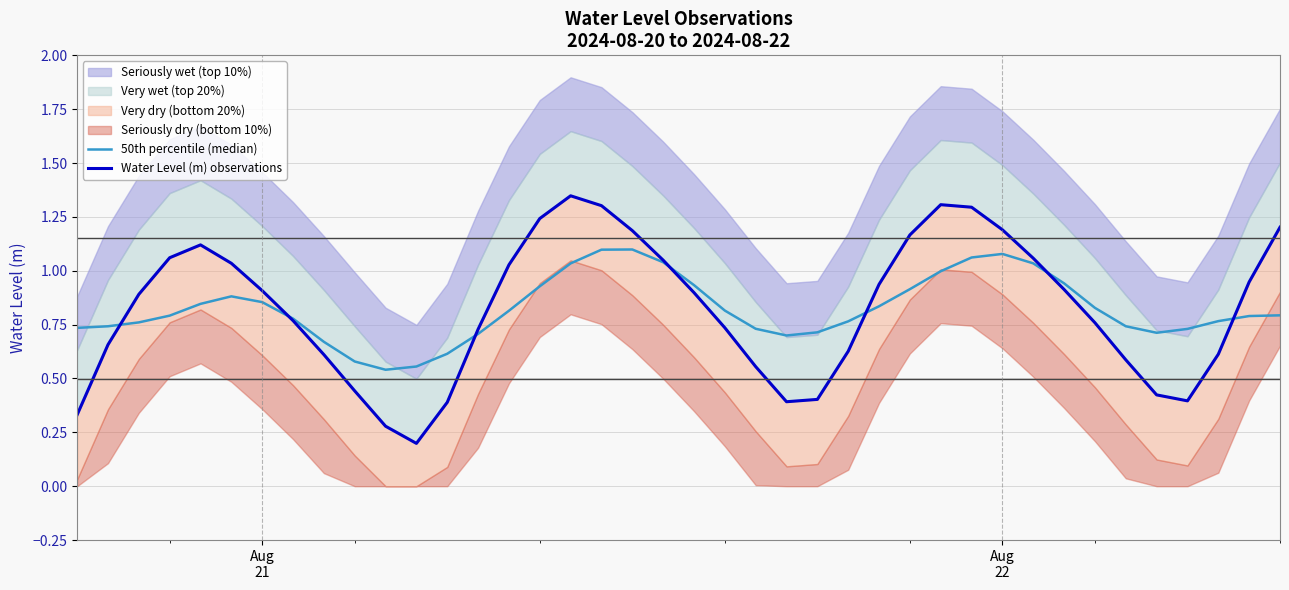

Rank the series by their average value, from highest to lowest.

Water Level (m) observations, 50th percentile (median)